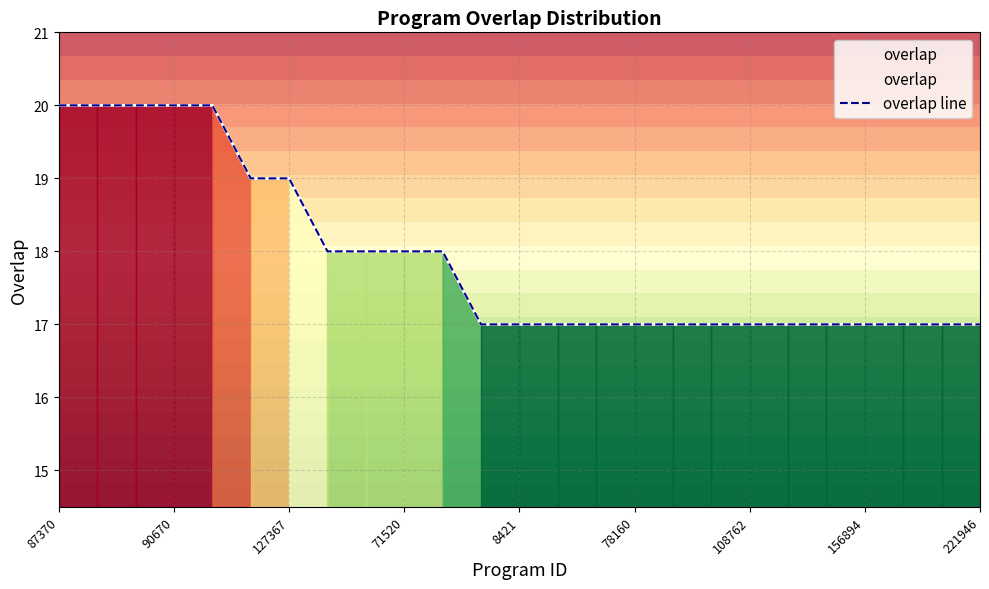

True or false: overlap line and overlap intersect in this chart.

False